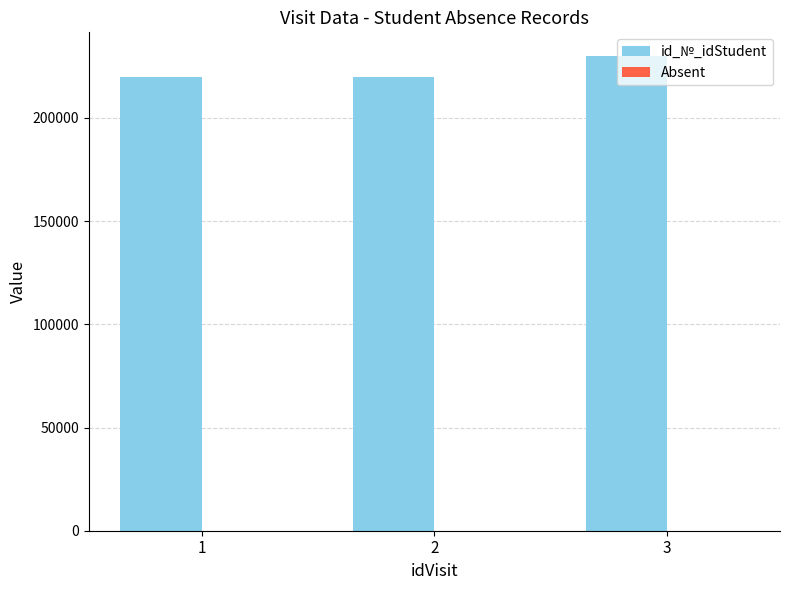

At which category is the sum across all series the highest?

3